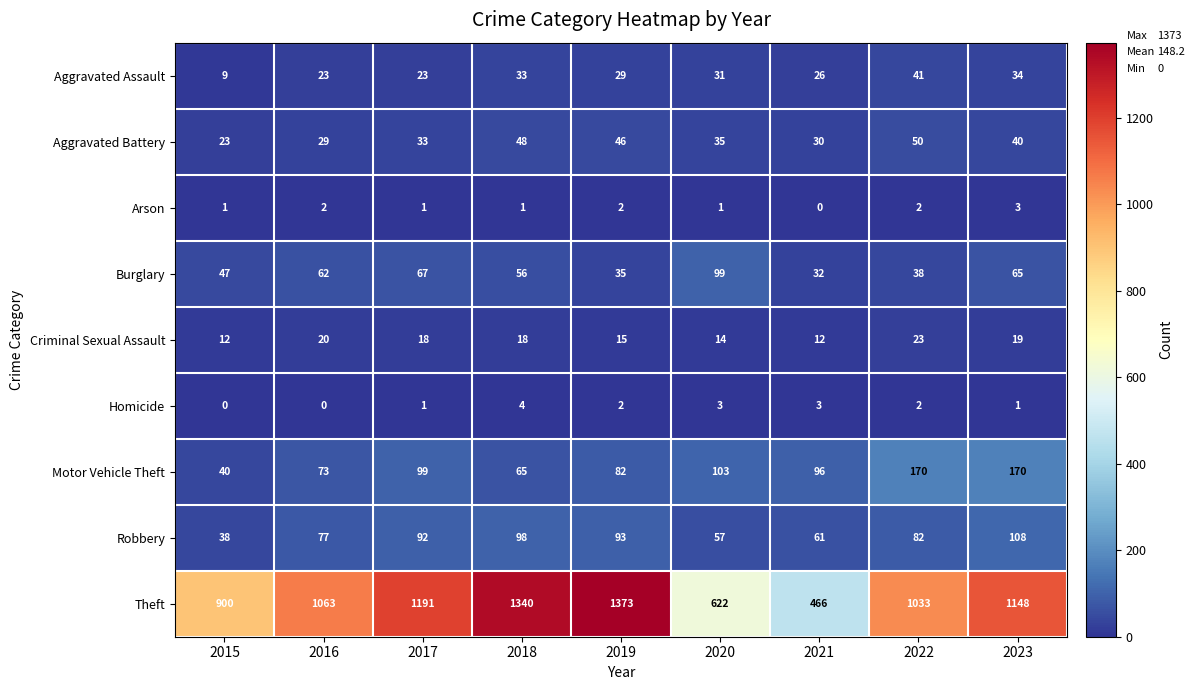

What is the maximum value shown in the chart?

1373